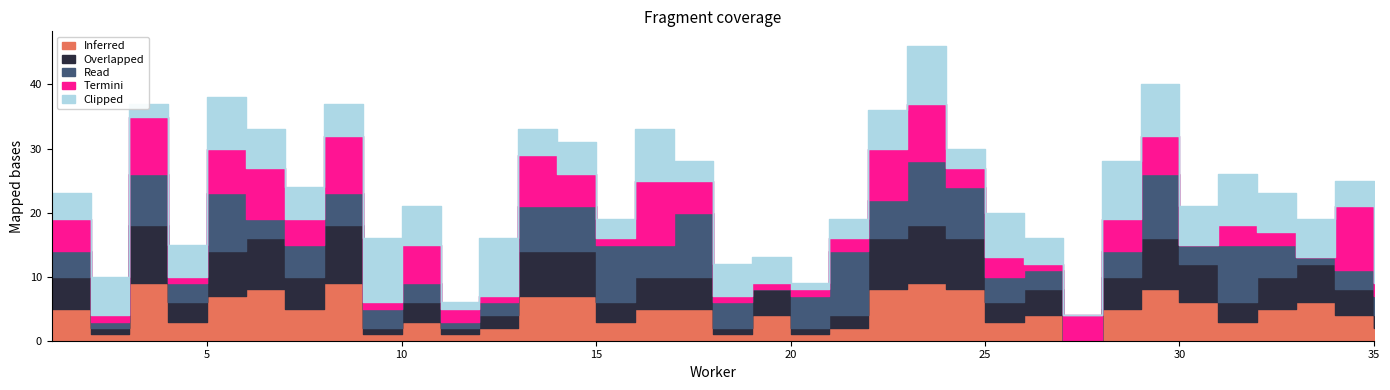

Where do Read and Overlapped first cross each other?

5 and 6